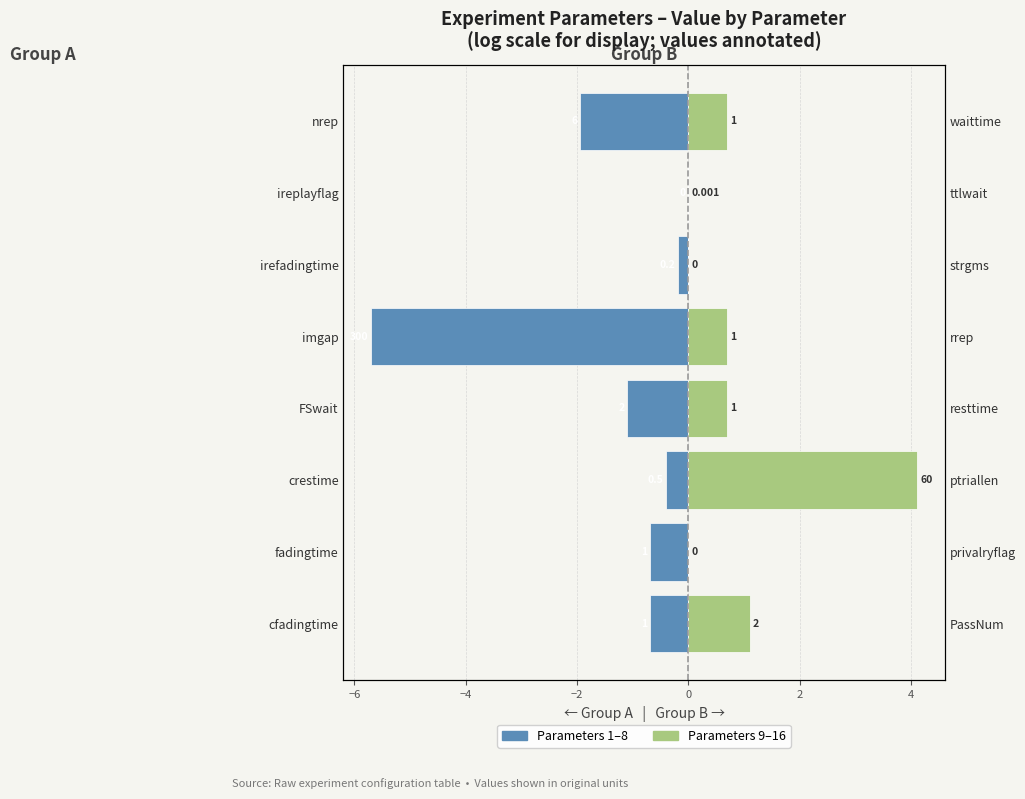

What is the spread (max minus min) of values at FSwait?

1.8